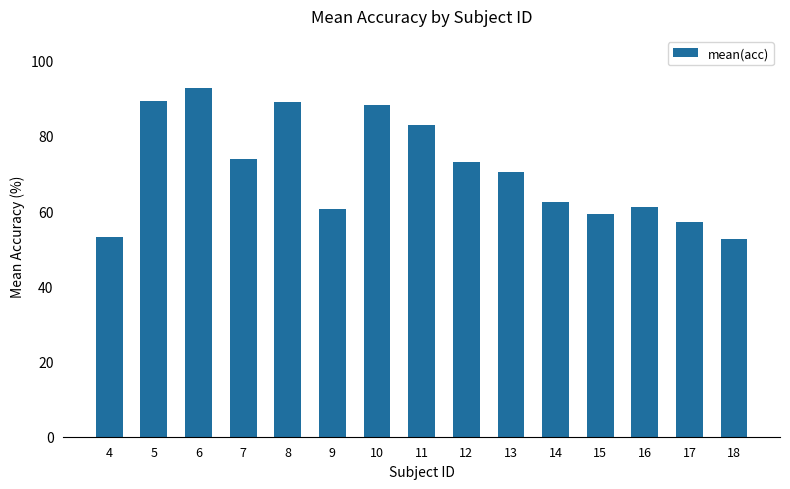

What is the value of the 4th bar from the left?

73.8